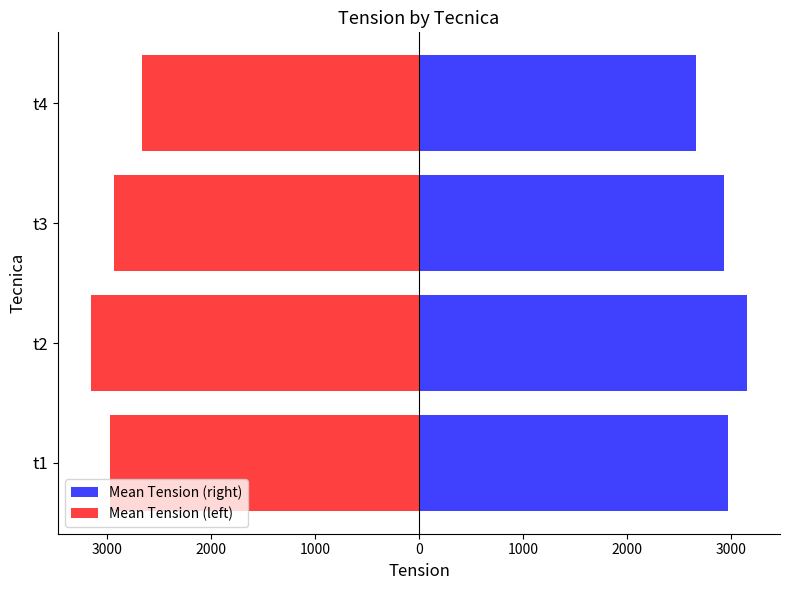

The Mean Tension (right) series shows 3865.8 at t4. True or false?

False